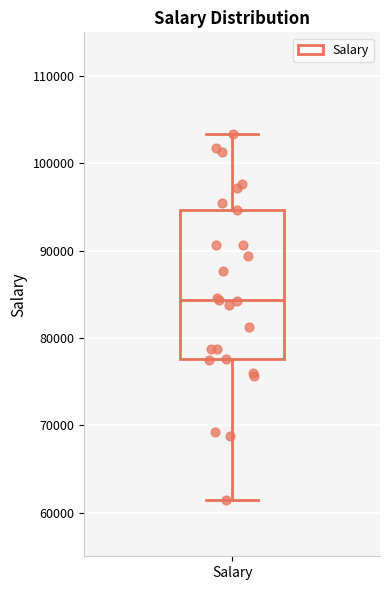

Read this box plot against the y-axis: the position of the median line, the range covered by the box, and the ends of both whiskers. The values are not printed on the chart, so give them approximately, as read against the axis.

median 84000, box 78000 to 95000, whiskers 62000 to 103000